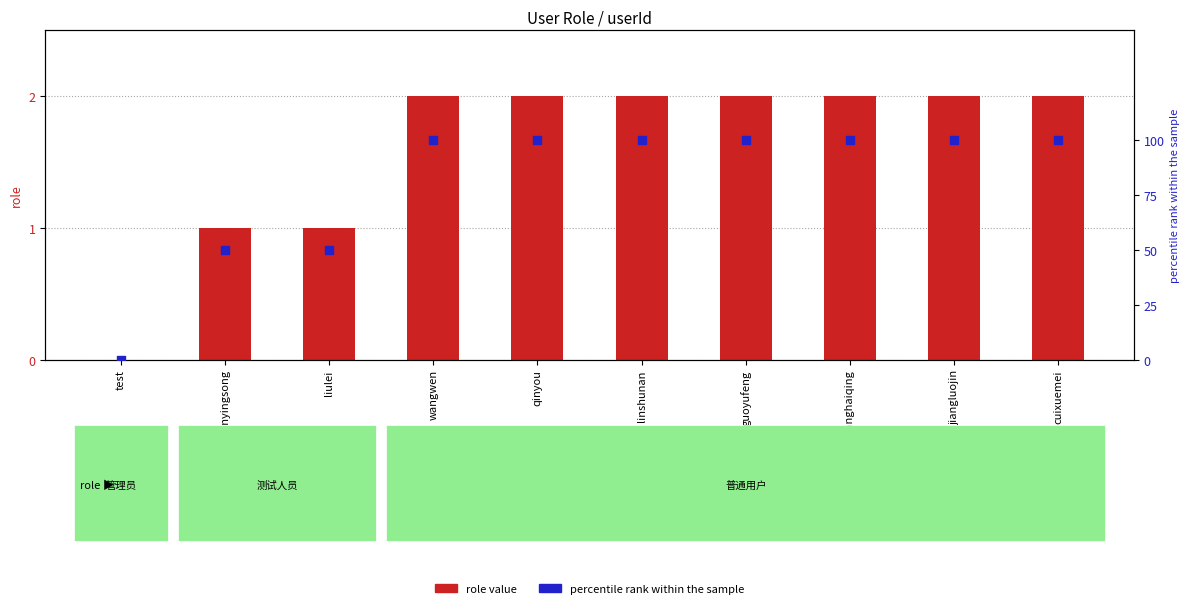

Which series has the largest total across all categories?

percentile rank